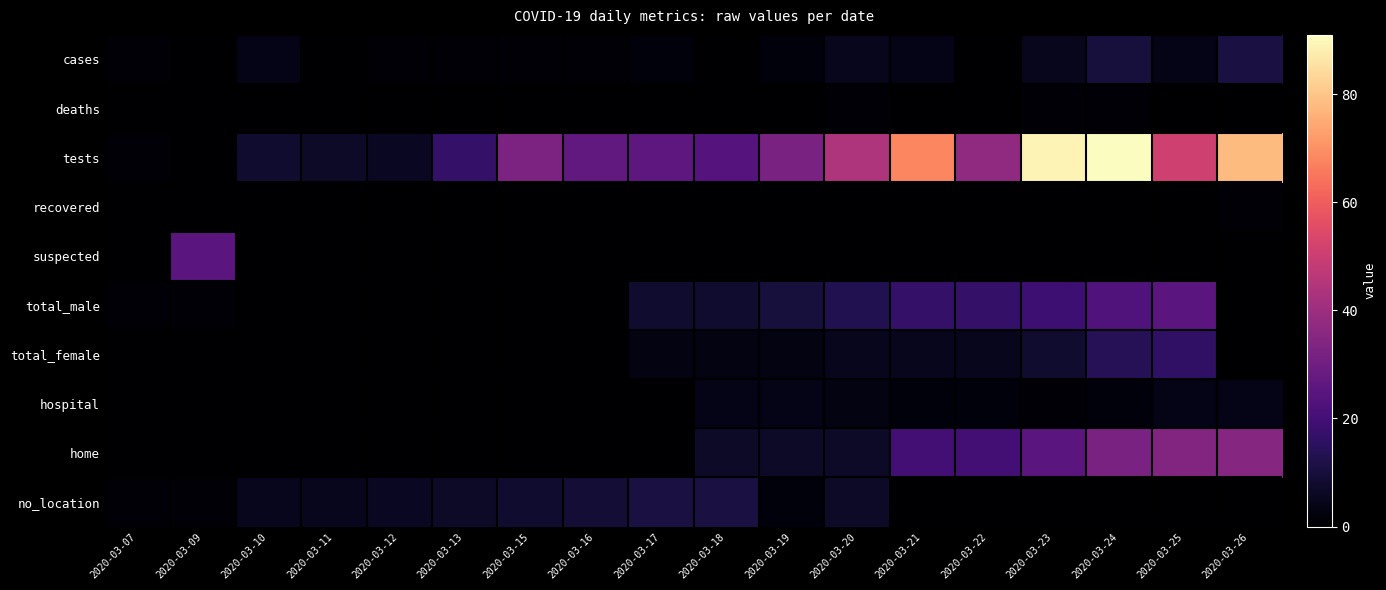

At how many categories does at least one series exceed 13?

14